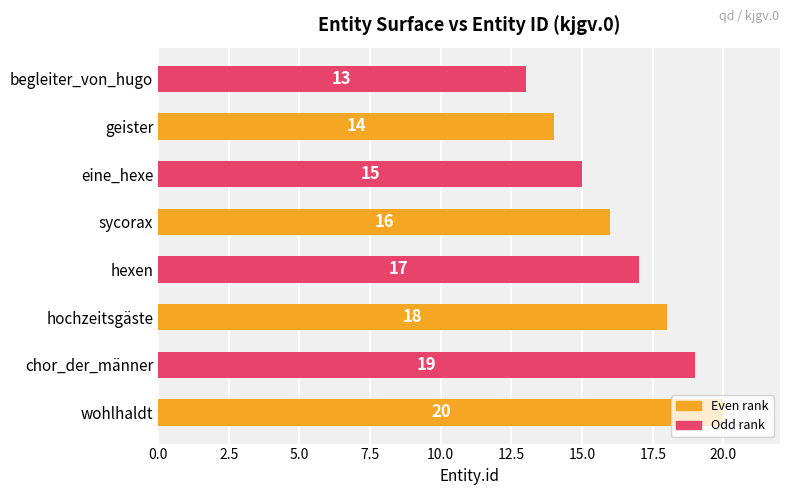

What is the difference between the values at geister and hochzeitsgäste?

4